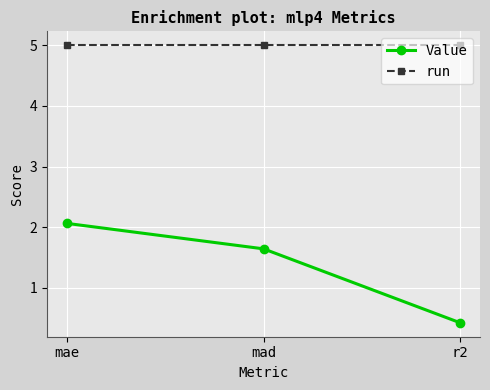

What is the label of the 2nd point from the left?

mad